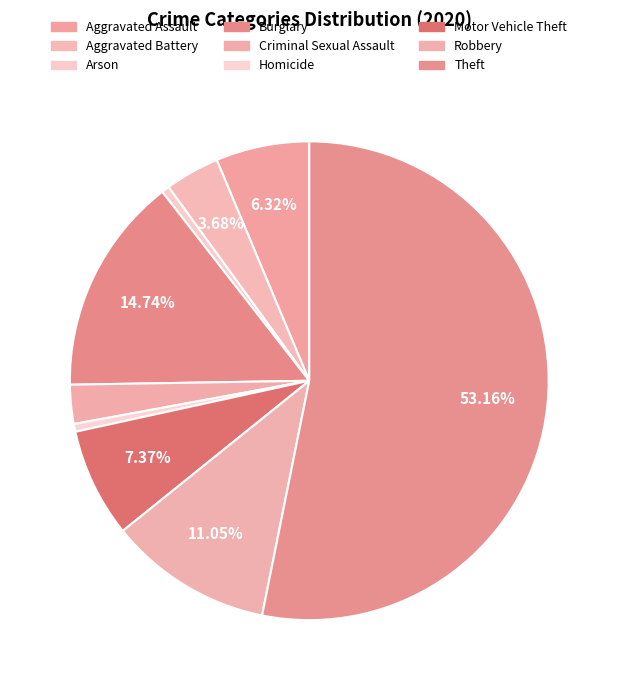

Rank the categories by value from lowest to highest.

Arson, Homicide, Criminal Sexual Assault, Aggravated Battery, Aggravated Assault, Motor Vehicle Theft, Robbery, Burglary, Theft